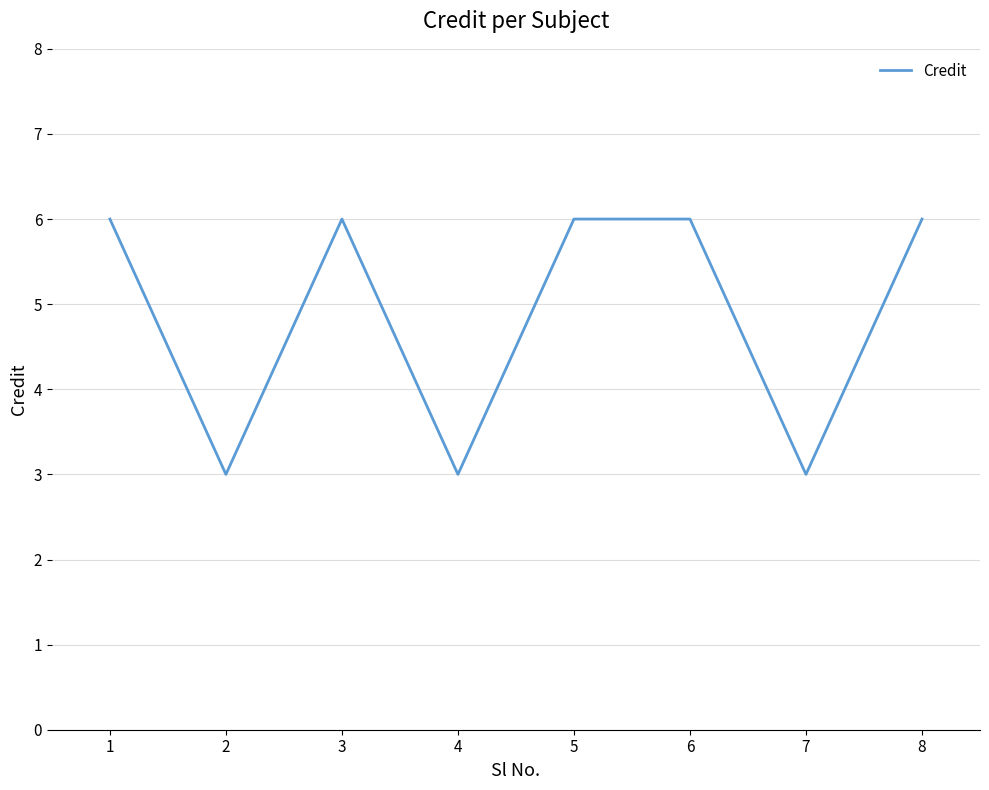

Reading left to right, transcribe all the data shown in this chart.

1=6	2=3	3=6	4=3	5=6	6=6	7=3	8=6